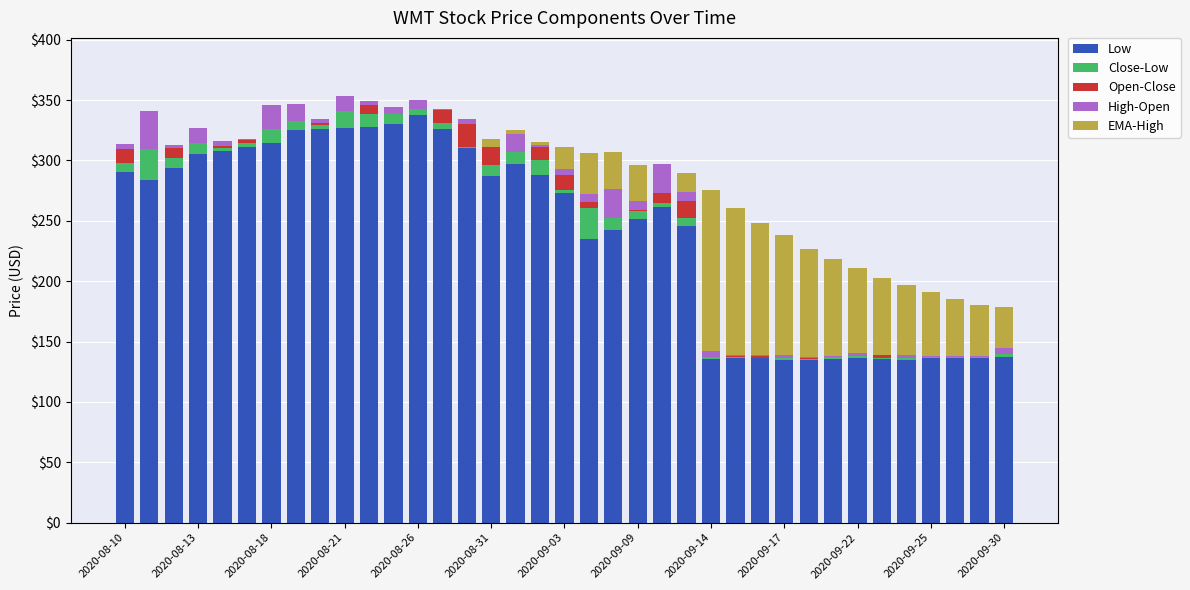

What is the highest value of the Low series?

337.3